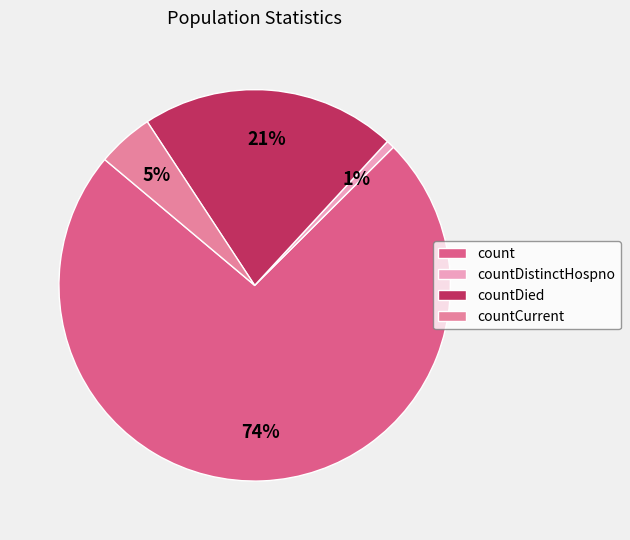

What is the smallest slice in the pie chart?

countDistinctHospno